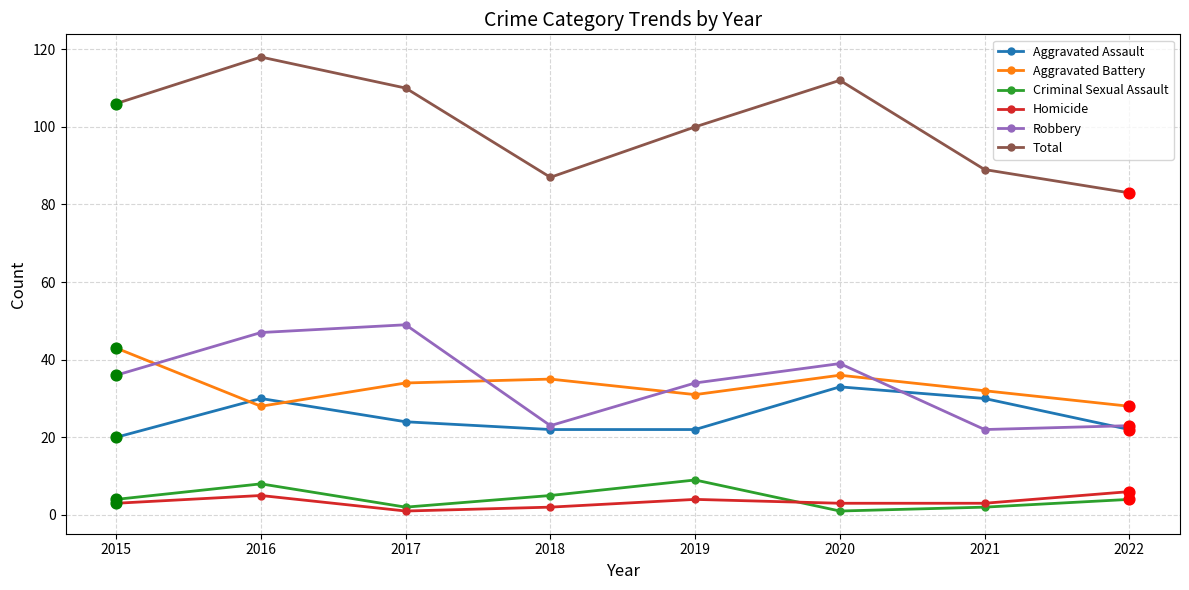

Which series has the widest spread of values?

Total